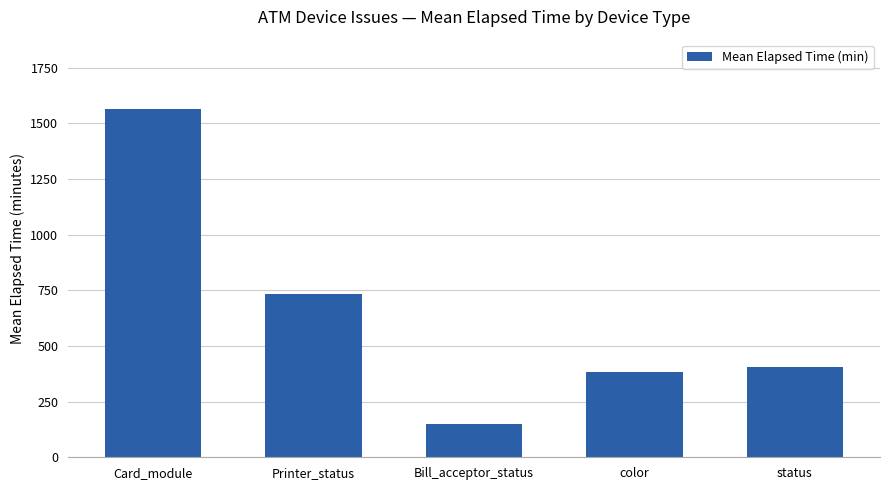

What is the ratio of the value at status to the value at Bill_acceptor_status?

2.7